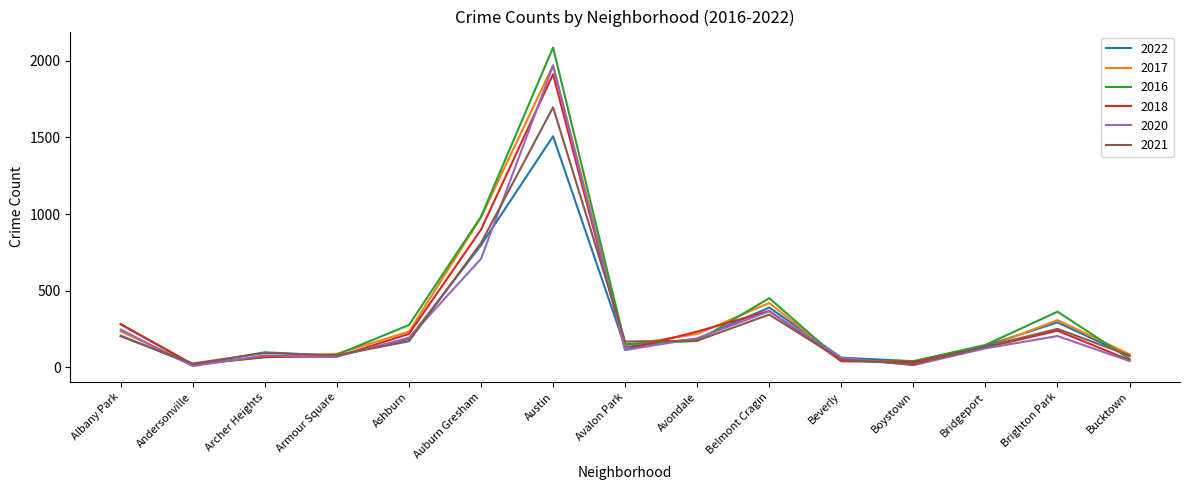

At which category is the sum across all series the highest?

Austin